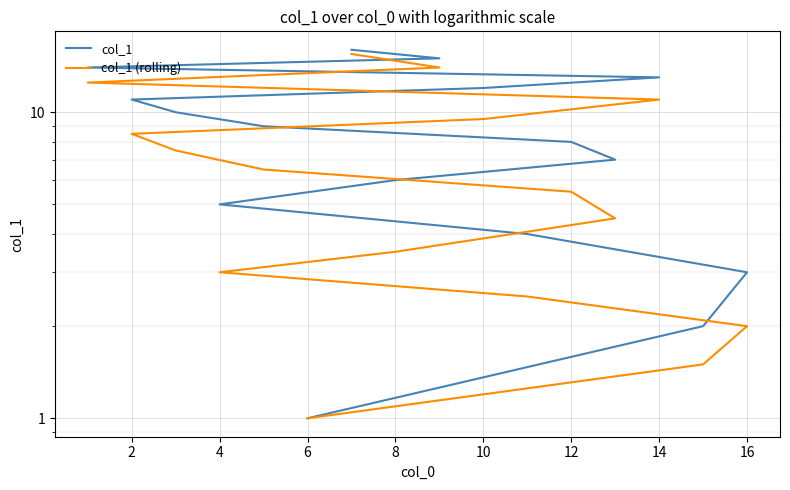

How many lines are shown in the chart?

2